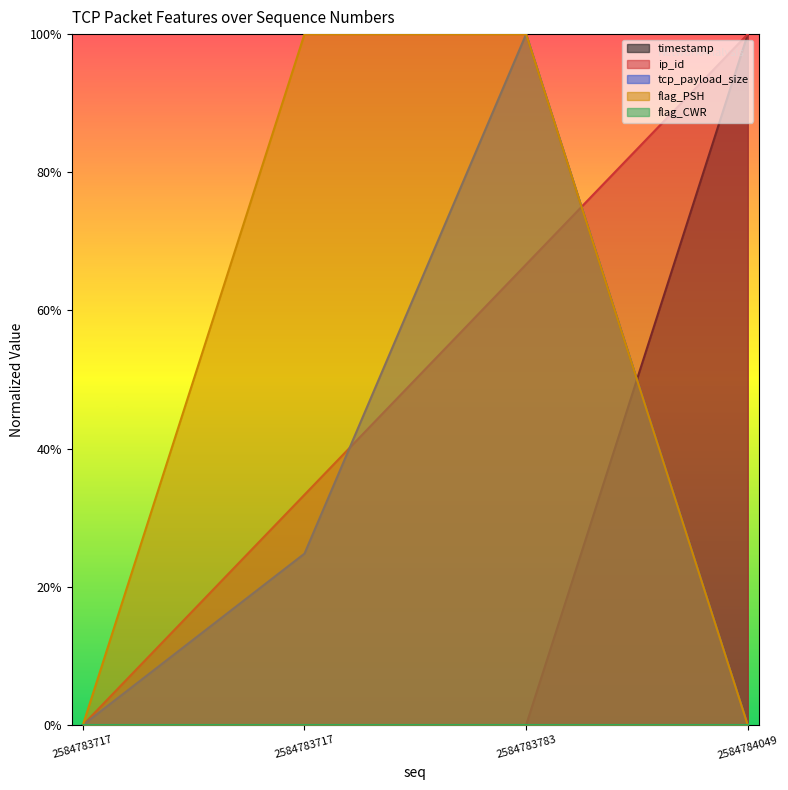

List the labels in order of tcp_payload_size value, largest first.

2584783783, 2584783717, 2584783717, 2584784049